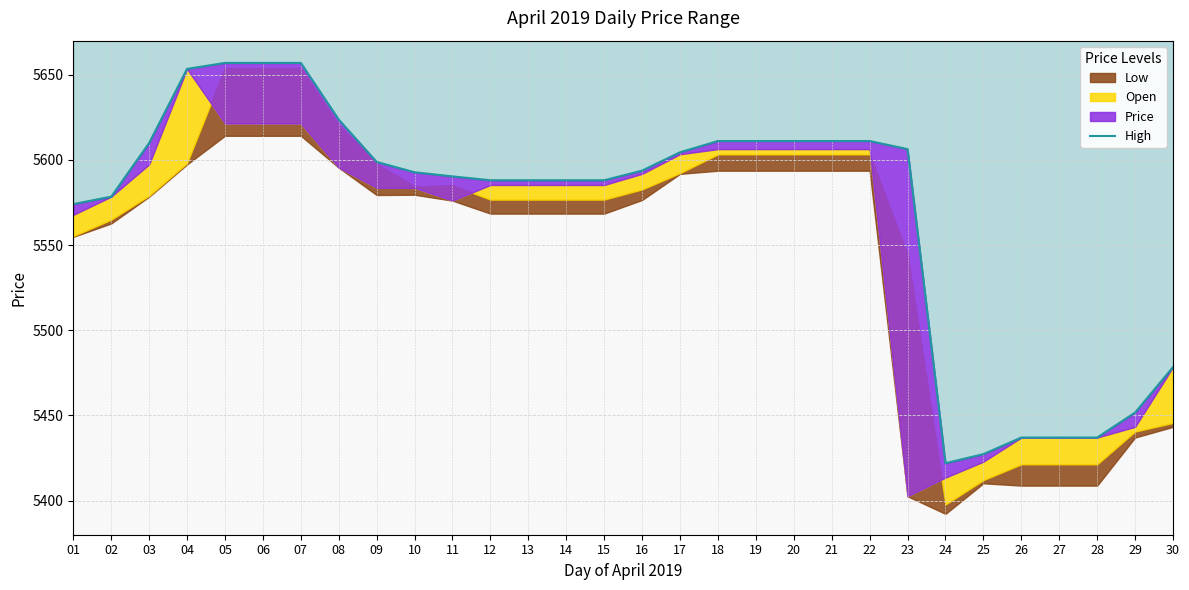

True or false: the data shows 5653.4 at 04.

True